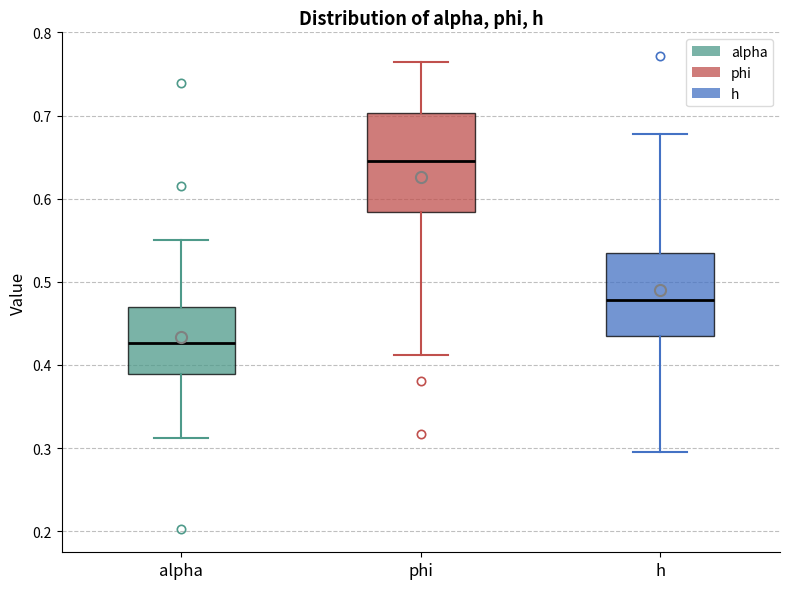

Where is the upper edge of the box for alpha on the y-axis? The values are not printed on the chart, so give them approximately, as read against the axis.

0.47